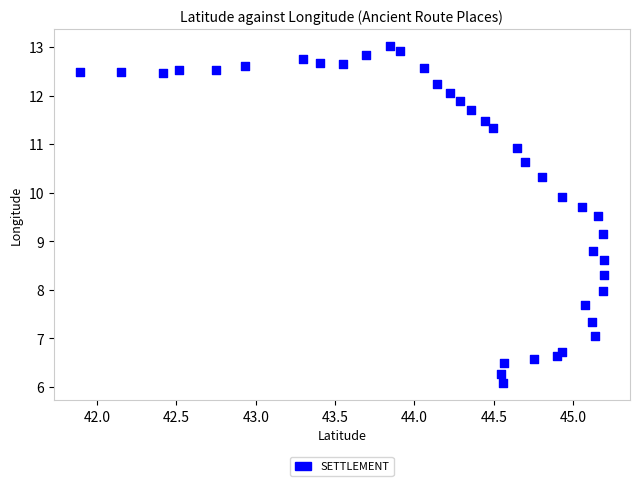

What is the range of X values (max minus min)?

3.3